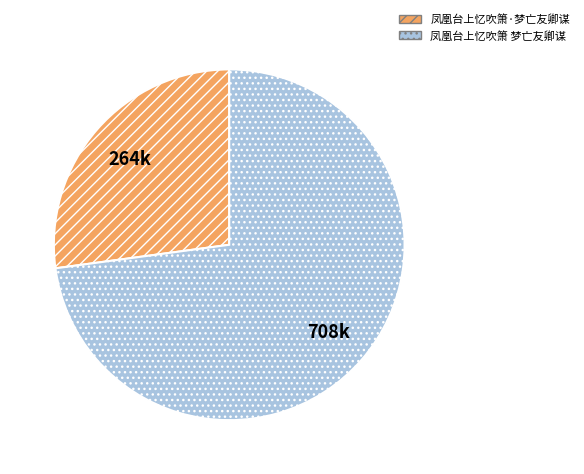

Combined, do 凤凰台上忆吹箫 梦亡友卿谋 and 凤凰台上忆吹箫·梦亡友卿谋 account for over 50%?

Yes